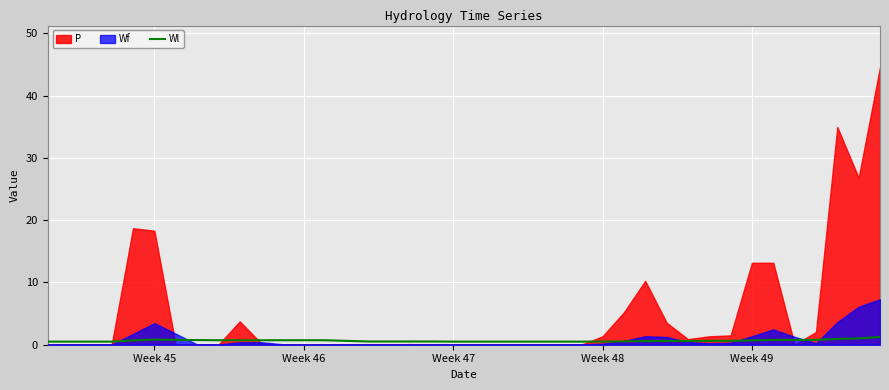

At which category does the data reach its first local peak?

Week 45